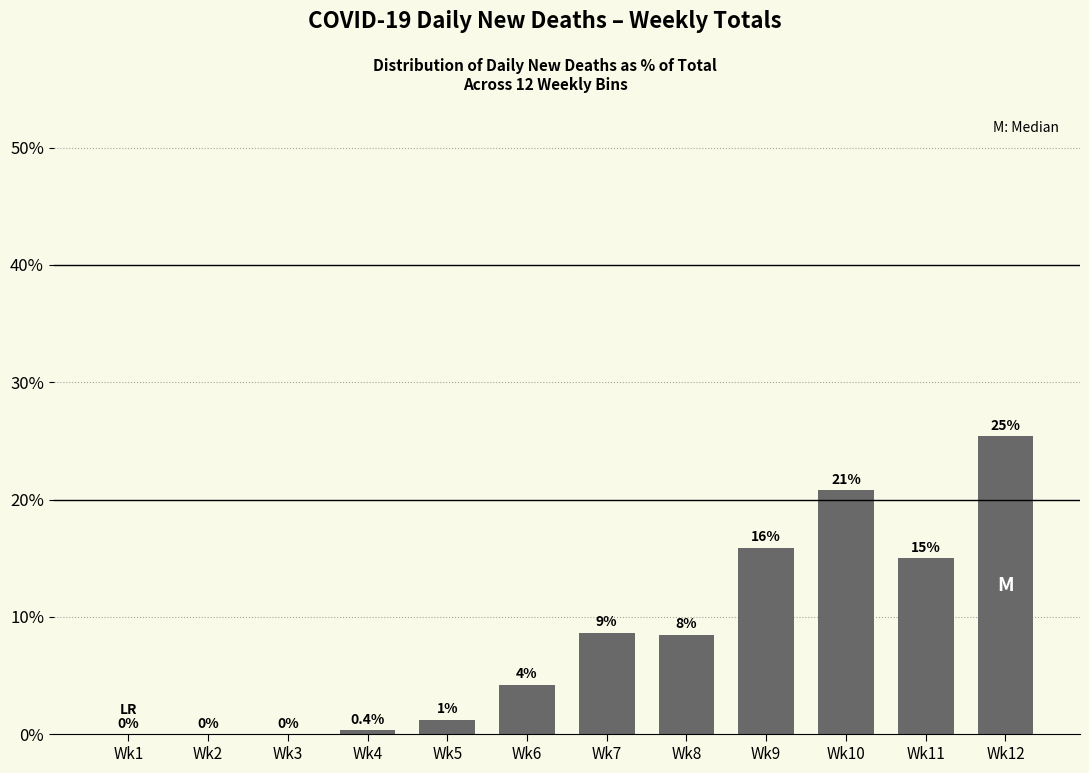

Are the bars horizontal?

No